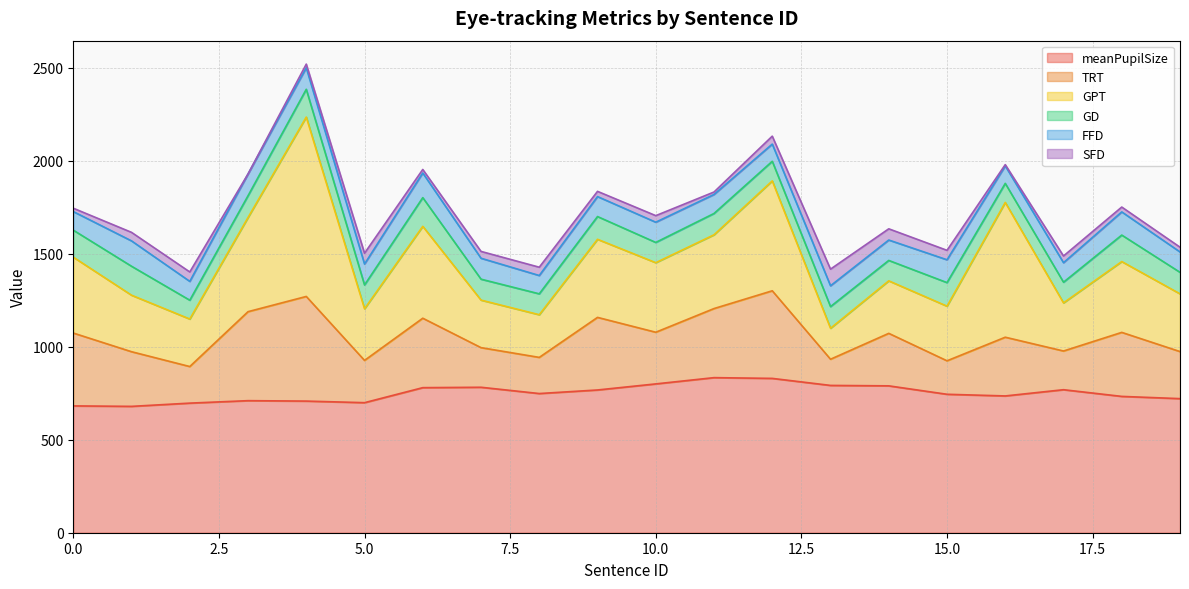

Does the chart have visible grid lines?

Yes